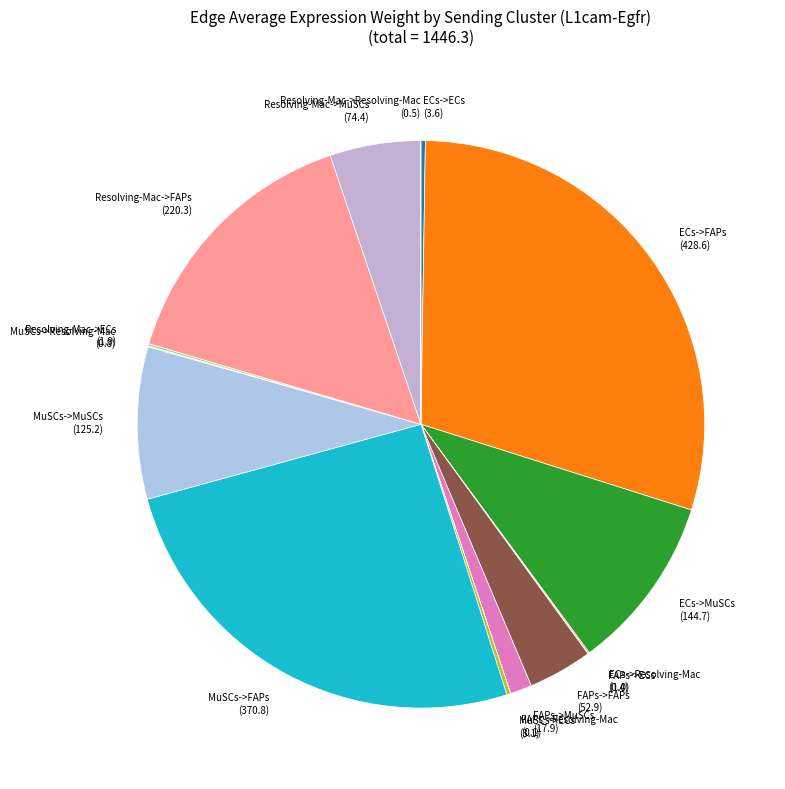

Is there a majority slice in this chart?

No